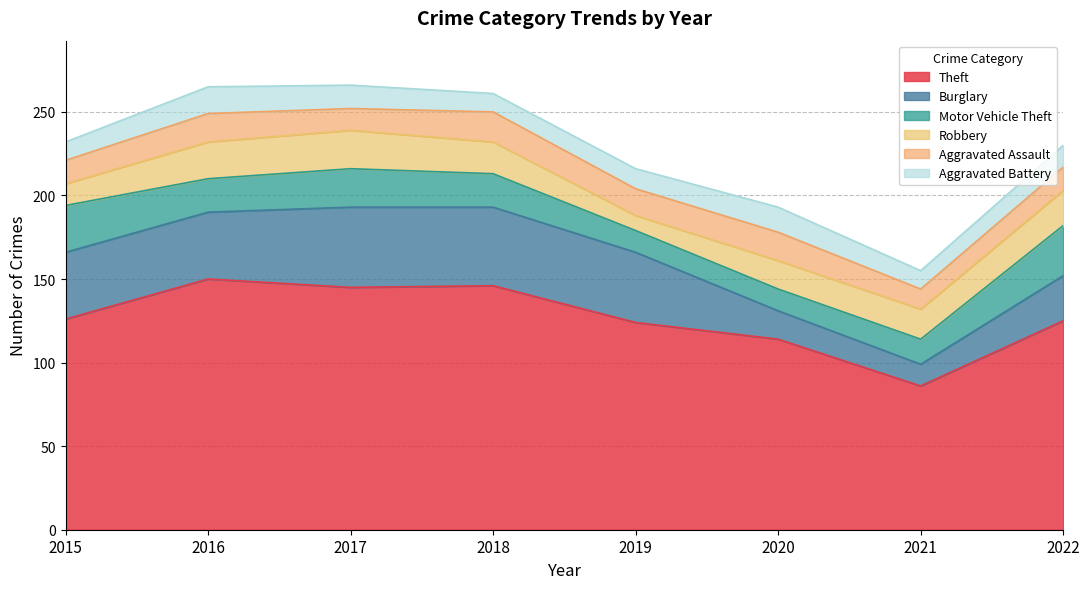

Which label corresponds to the smallest value in the chart?

2019